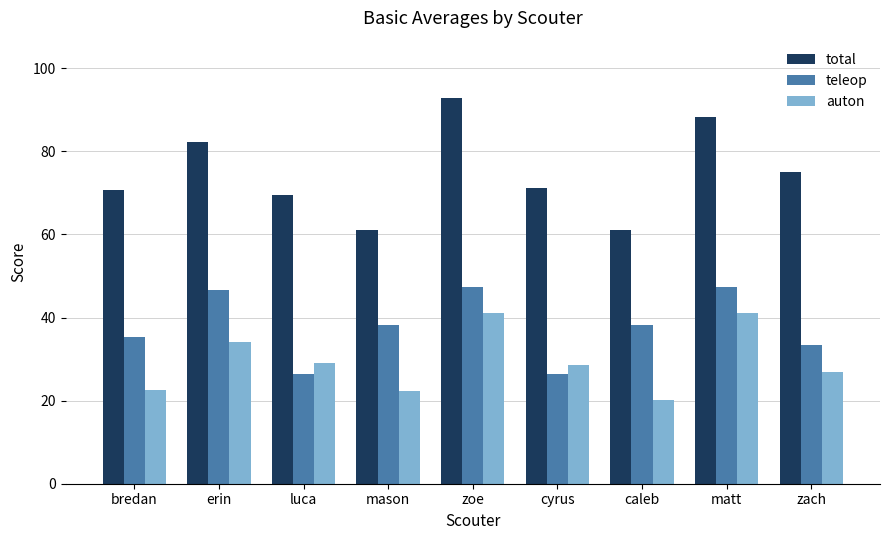

The total series shows 92.8 at zoe. True or false?

True